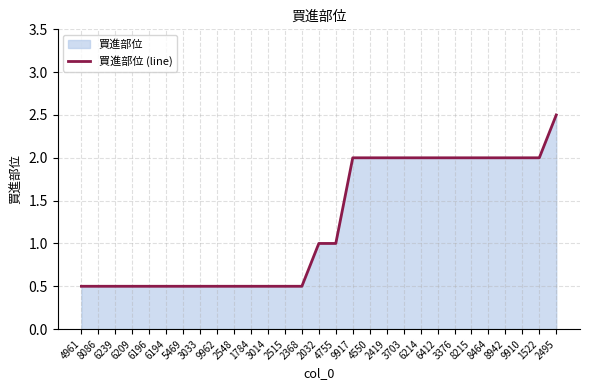

What is the change in value from 2032 to 2419?

+1.0